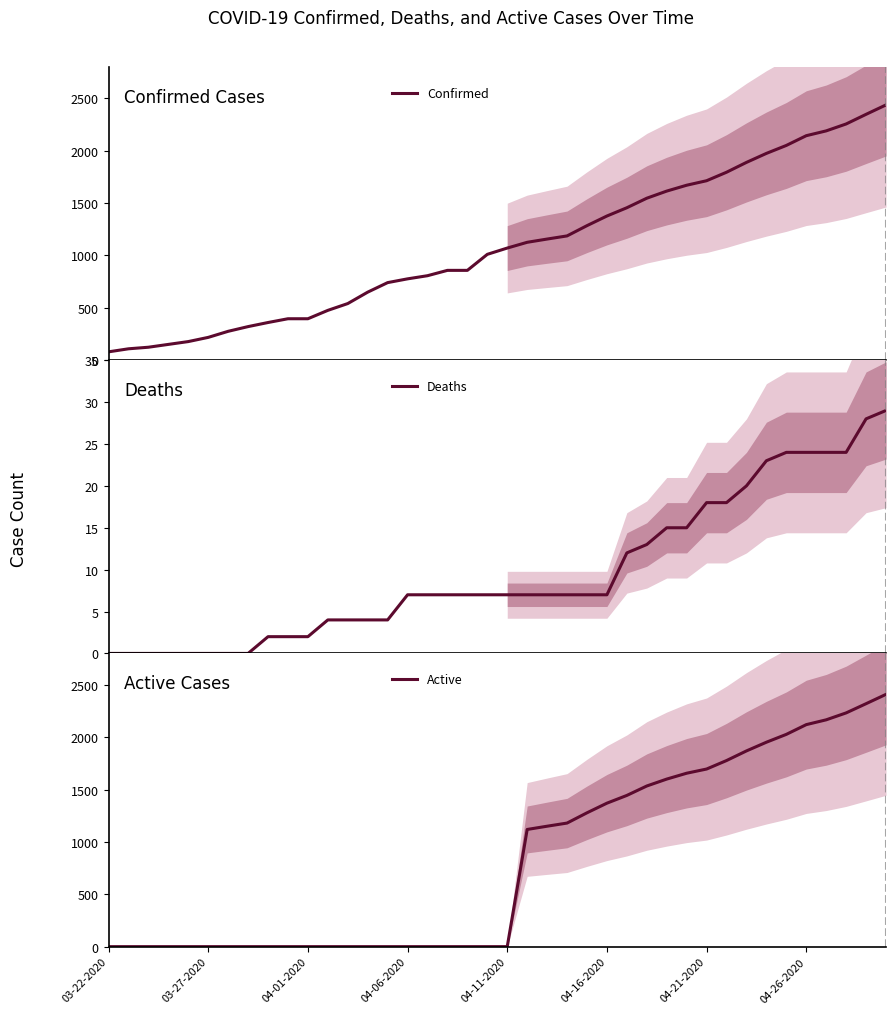

List the series in order of their peak value, highest first.

Confirmed, Active, Deaths